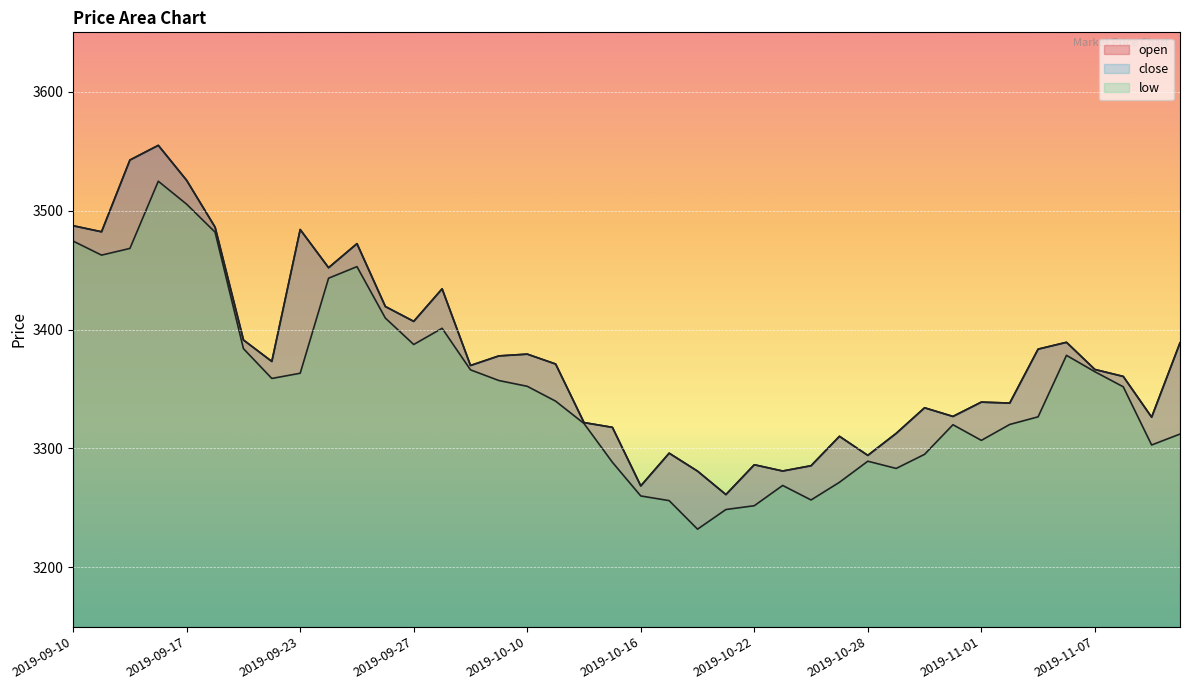

What is the minimum value shown in the chart?

3232.1